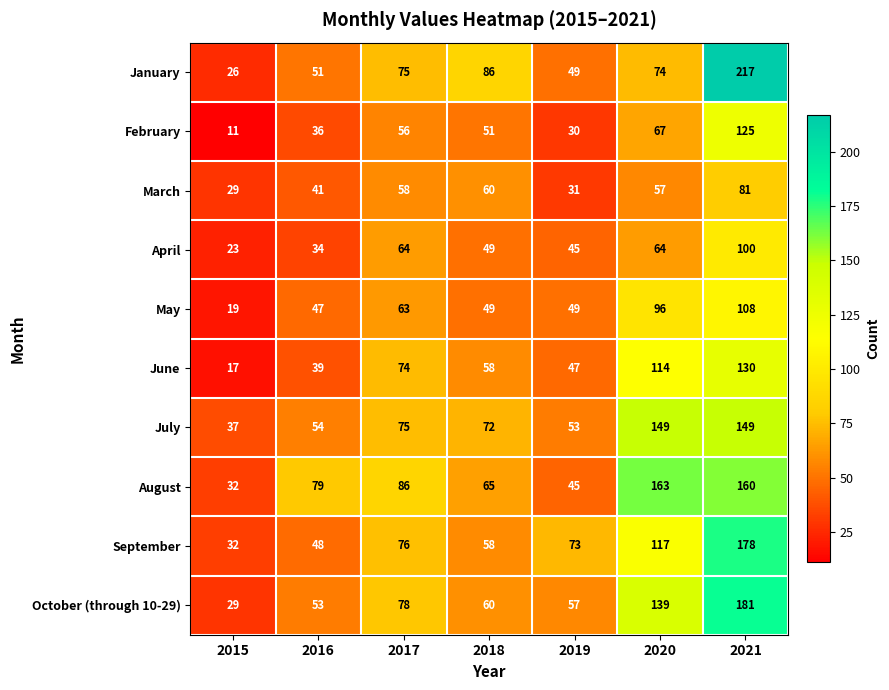

Which series has the largest total across all categories?

August